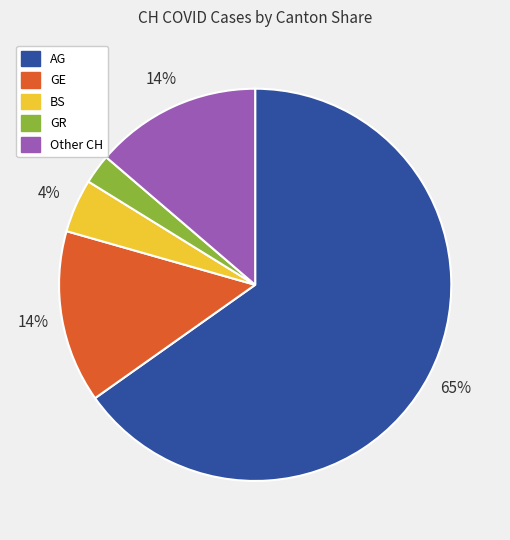

Combined, do GE and GR account for over 50%?

No